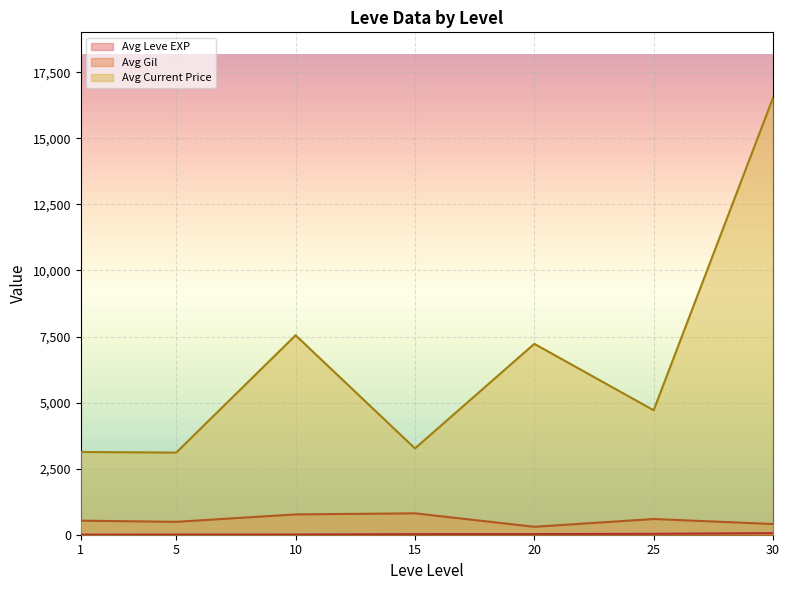

What is the spread (max minus min) of values at 1?

3130.0